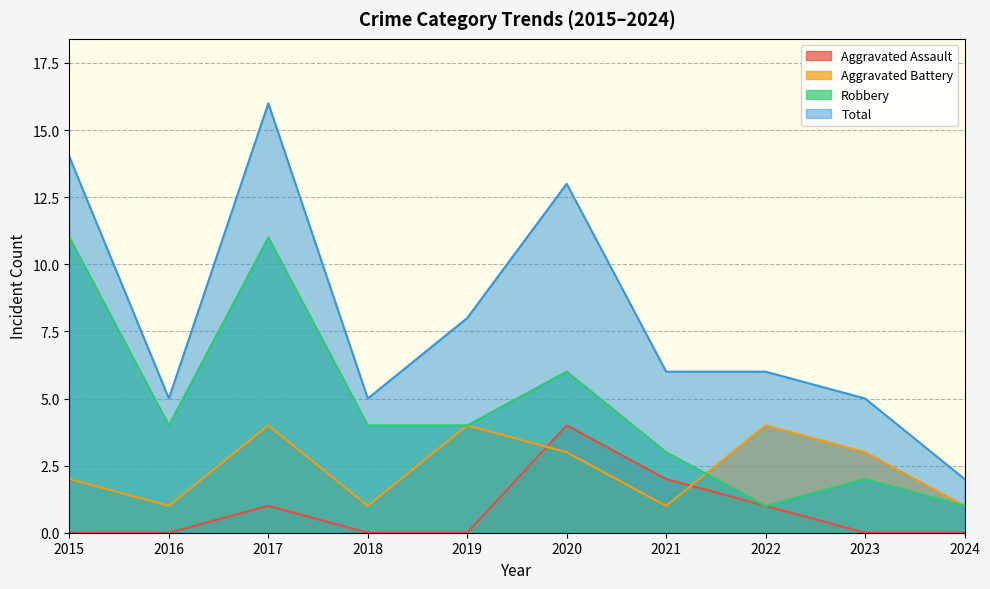

What is the value of the Aggravated Battery point at the 3rd from the left?

4